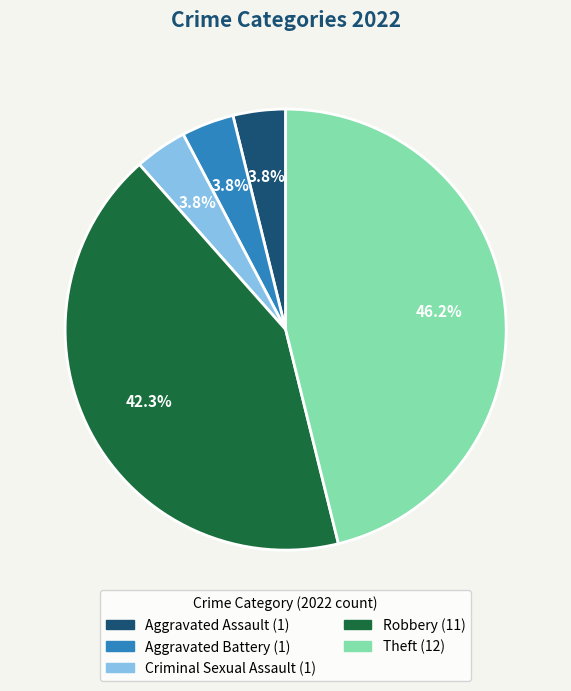

What is the largest slice in the pie chart?

Theft